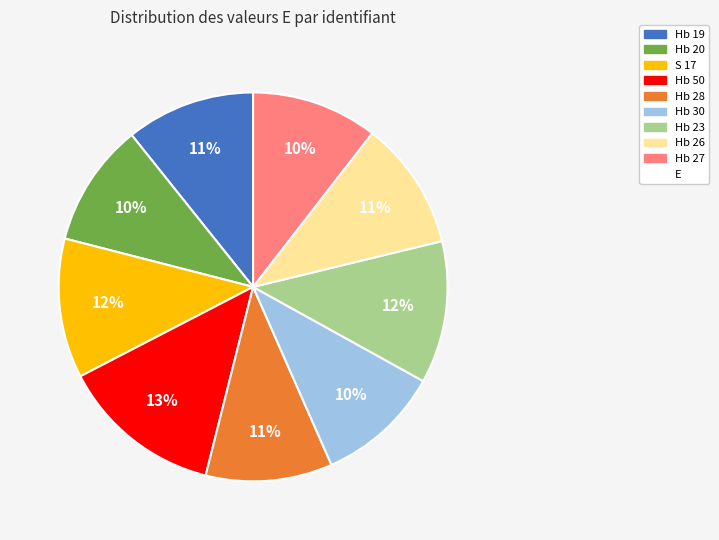

To the nearest percent, what is the difference between the largest and smallest slice percentages?

3%